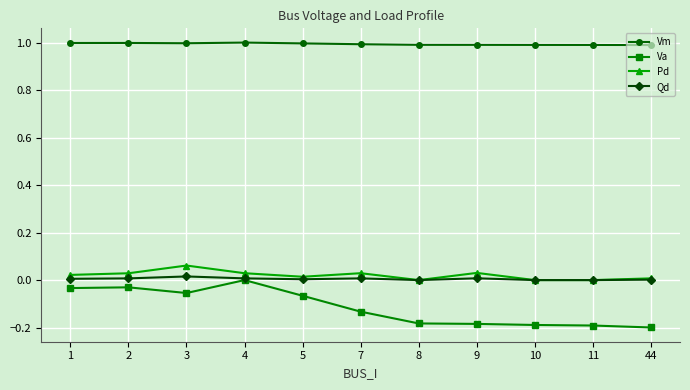

Is this an area chart (filled region under the line)?

No